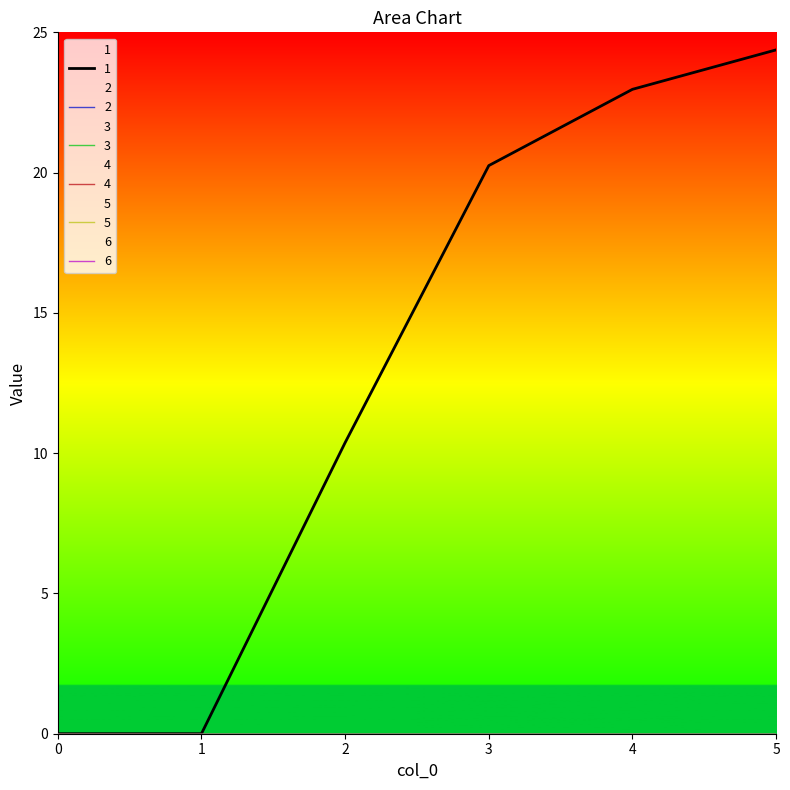

Count the number of categories in the chart.

6